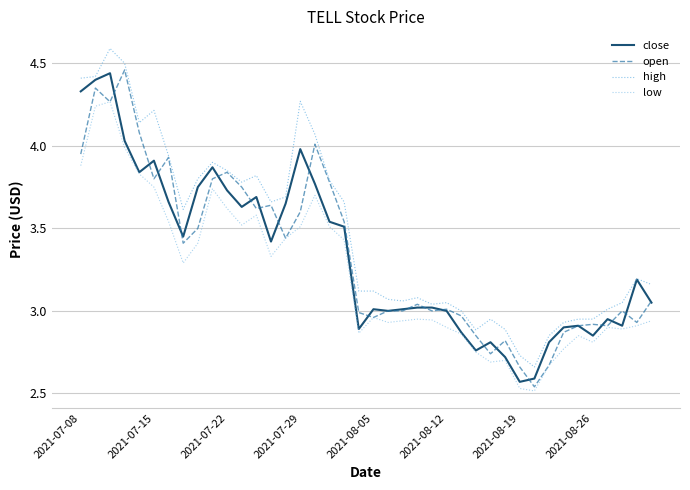

True or false: low and high cross at least once.

False